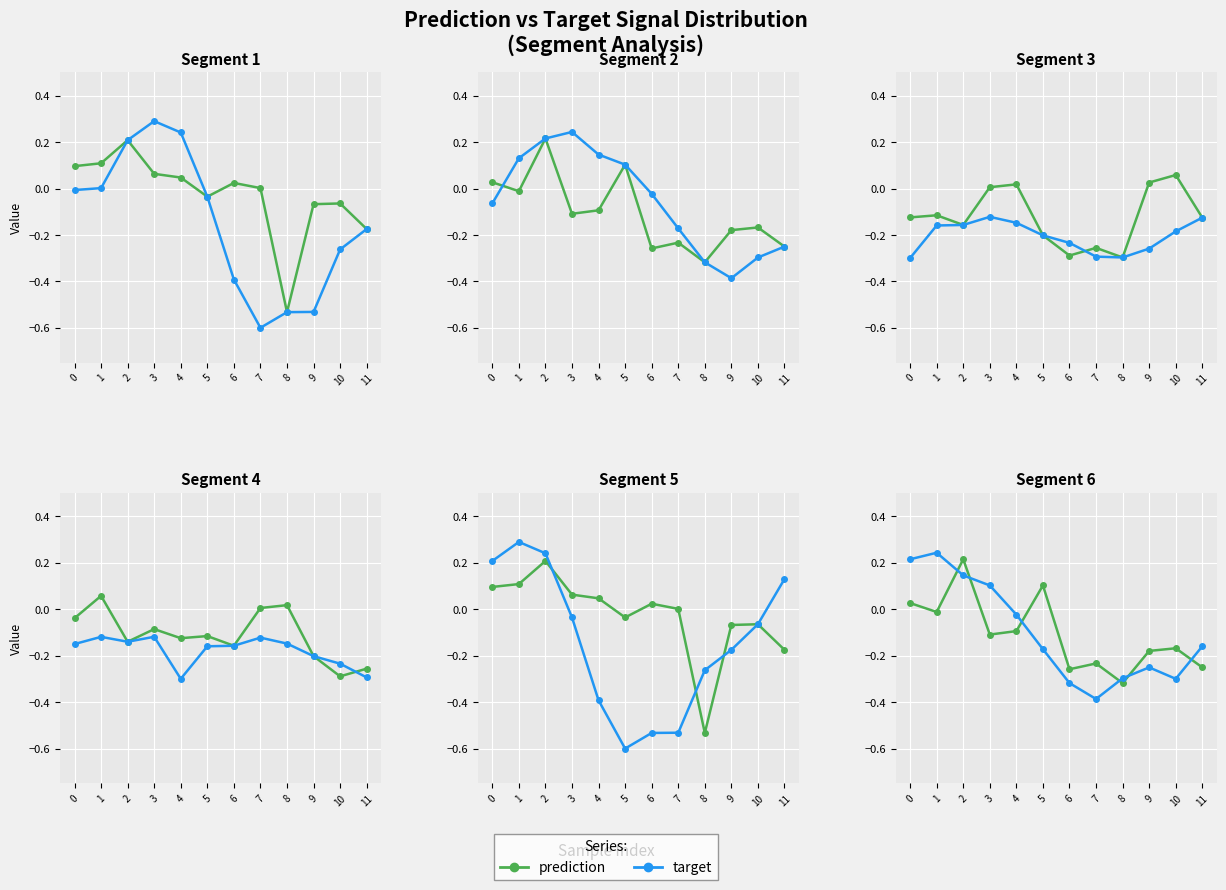

What is the difference between the maximum and minimum values in the prediction series?

0.5